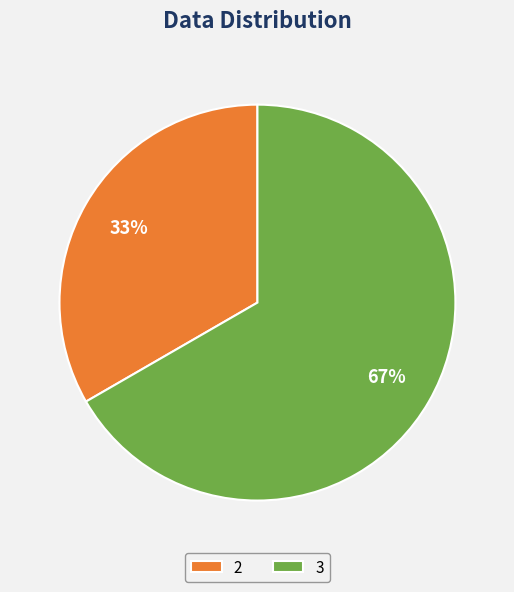

How many slices are in this pie chart?

2